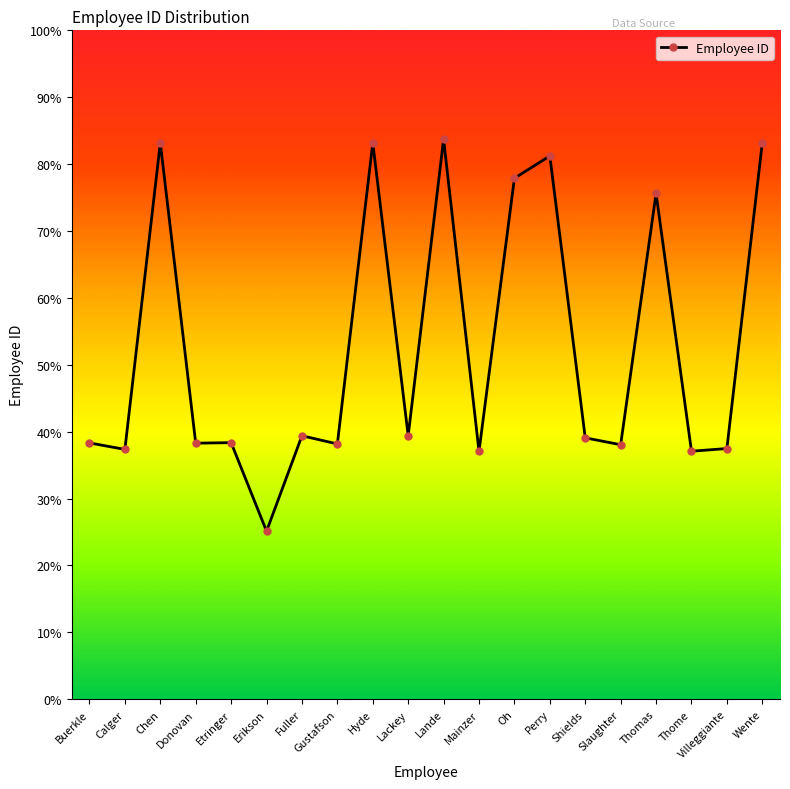

Does the chart have visible grid lines?

No